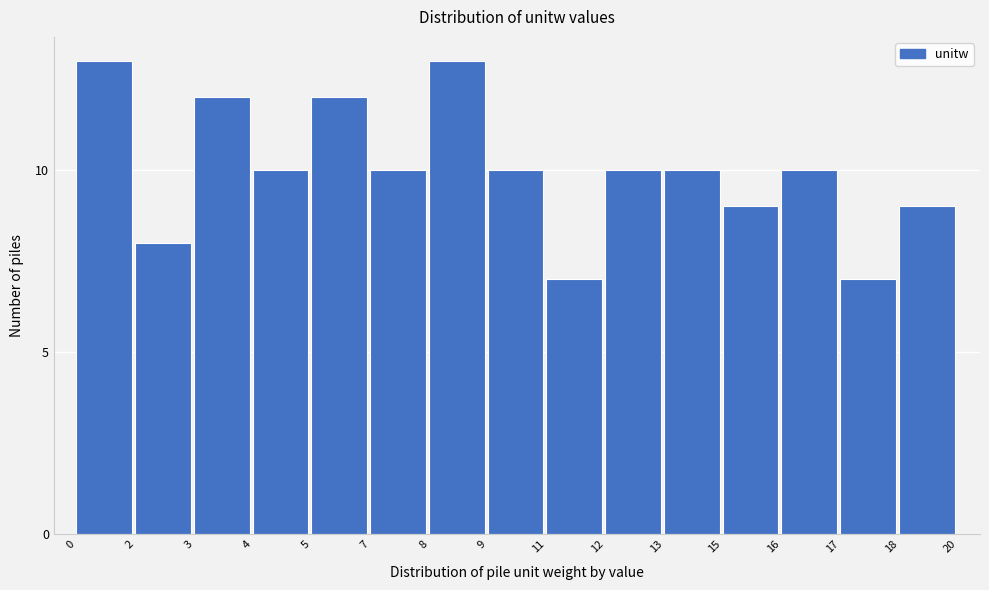

Reading left to right, transcribe all the data shown in this chart.

13	8	12	10	12	10	13	10	7	10	10	9	10	7	9